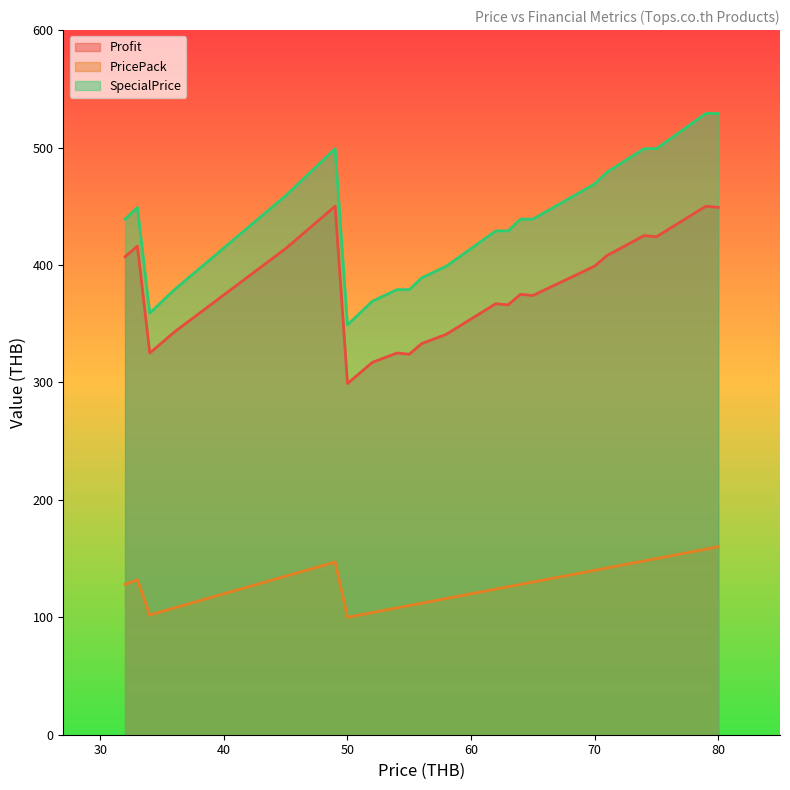

Where is PricePack nearest to the value 130?

65